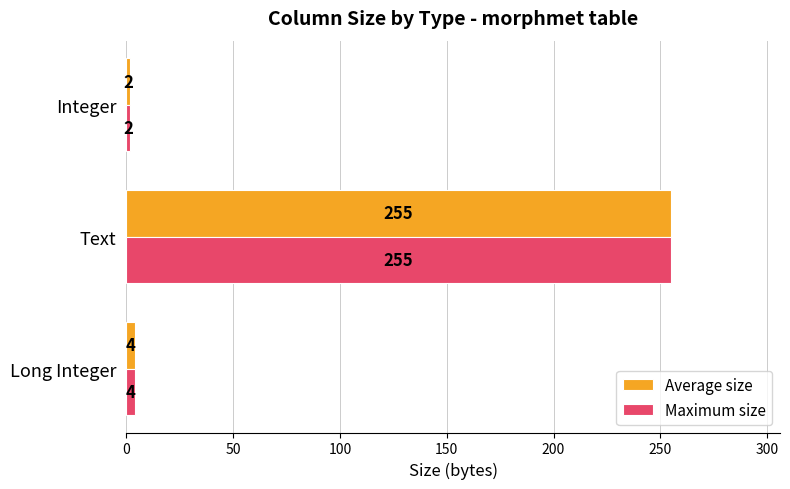

What is the average value of the Maximum size series?

87